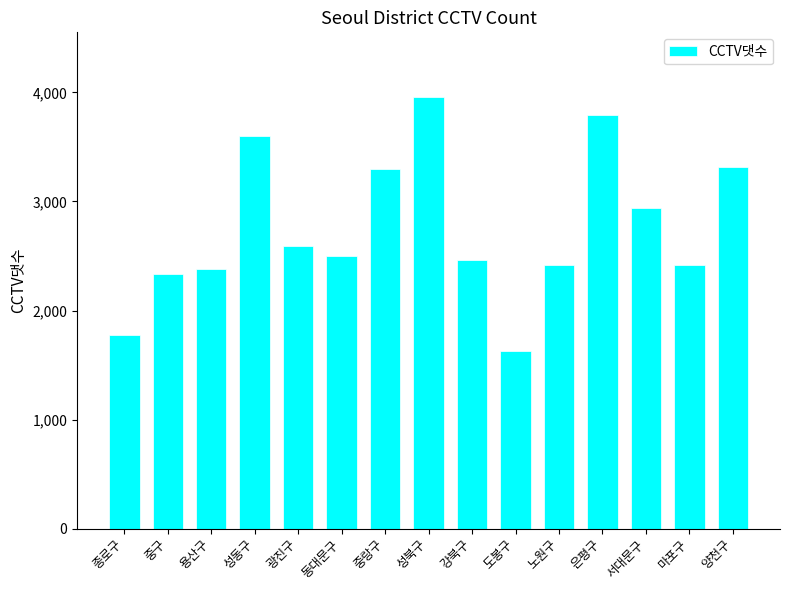

Is it true that the value at 양천구 is 3312?

True